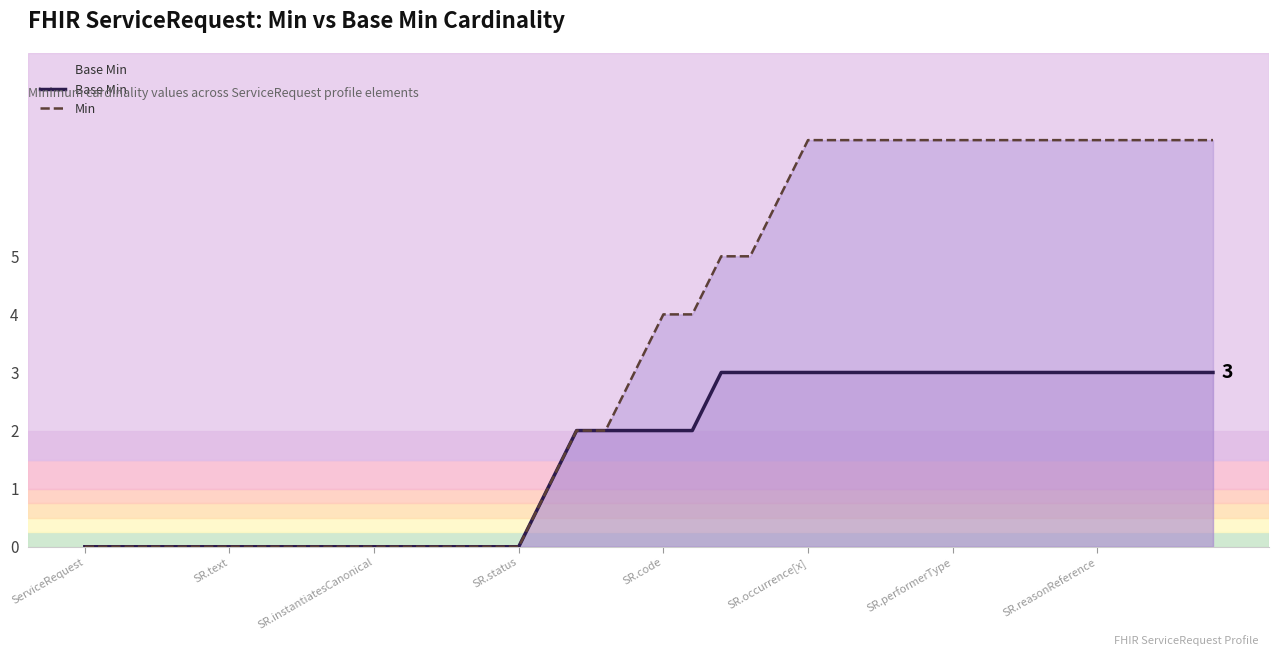

Is it true that Min equals 1 at SR.code?

False